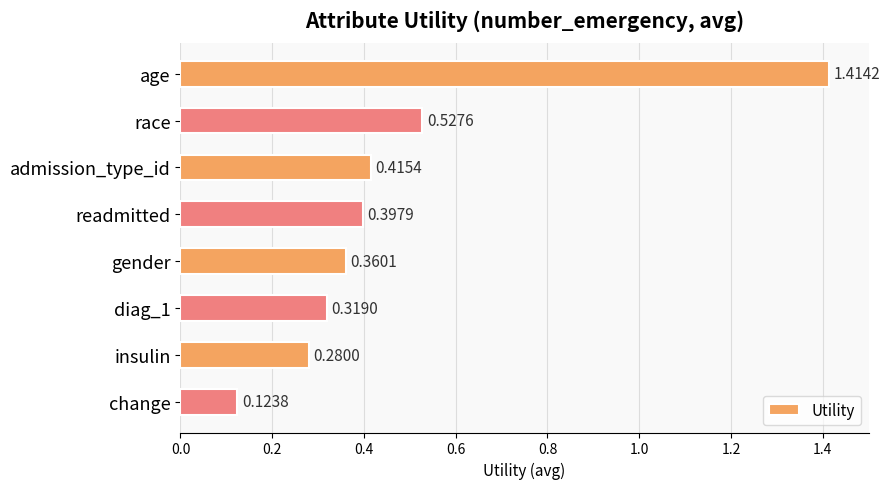

What is the label of the 7th bar from the bottom?

race